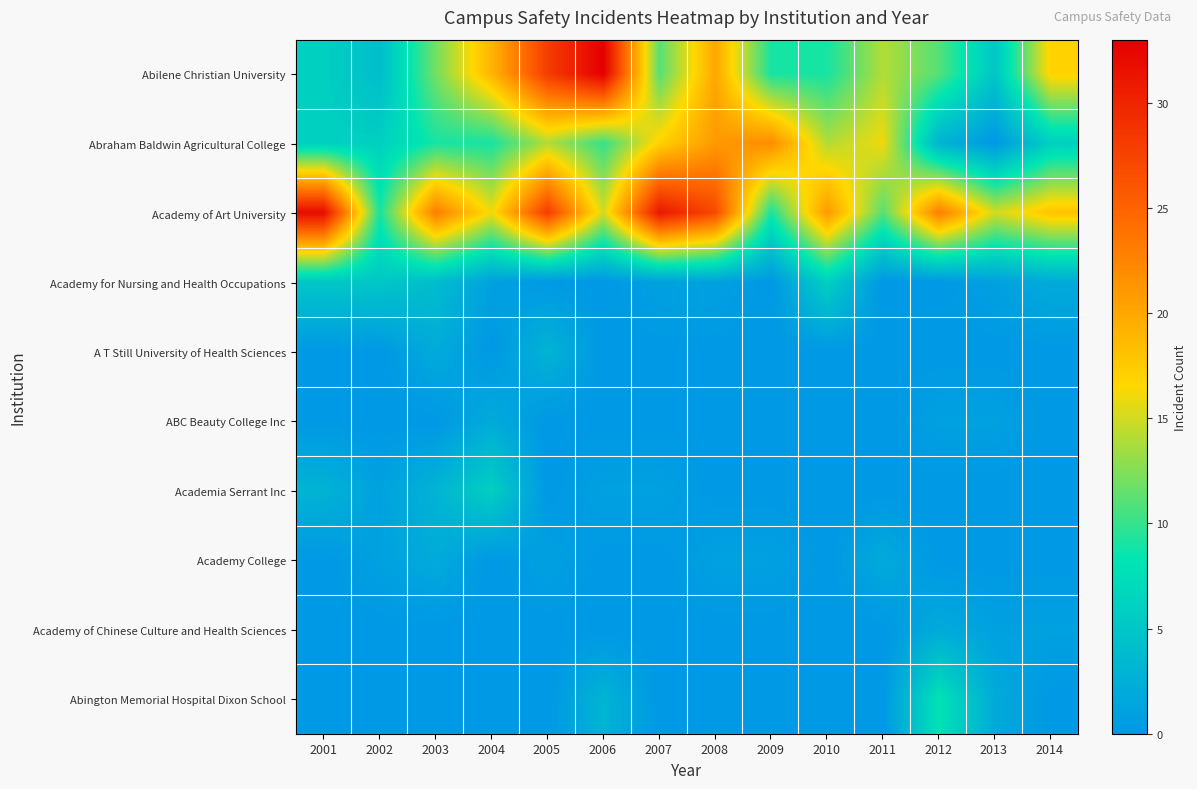

Which label corresponds to the smallest value in the chart?

2013